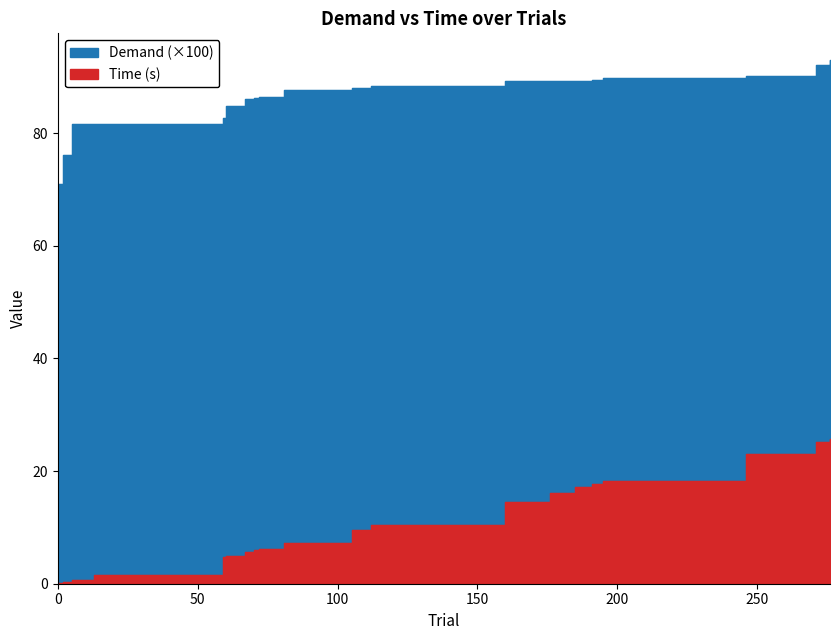

True or false: Demand and Time intersect in this chart.

False